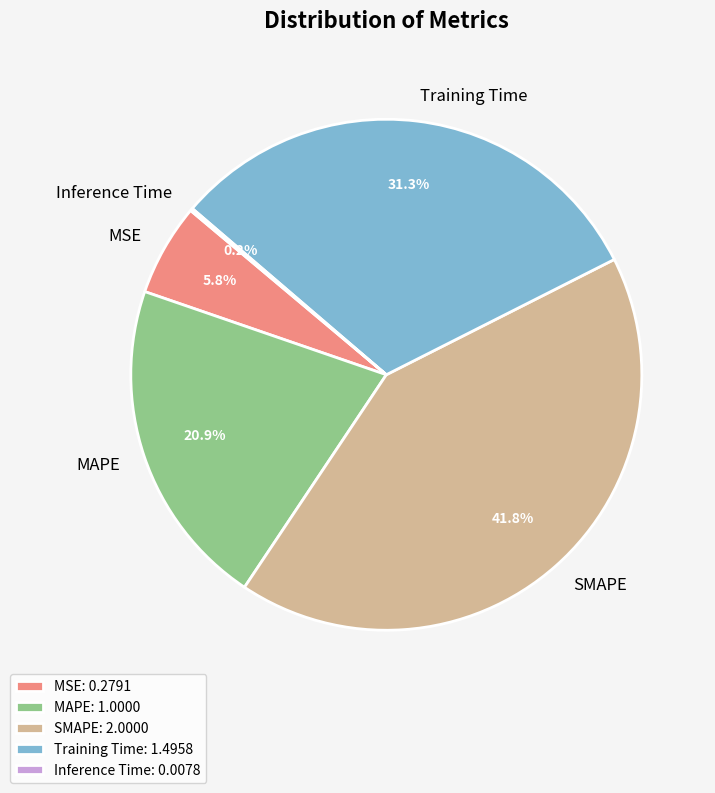

Which category has the biggest portion of the pie?

SMAPE